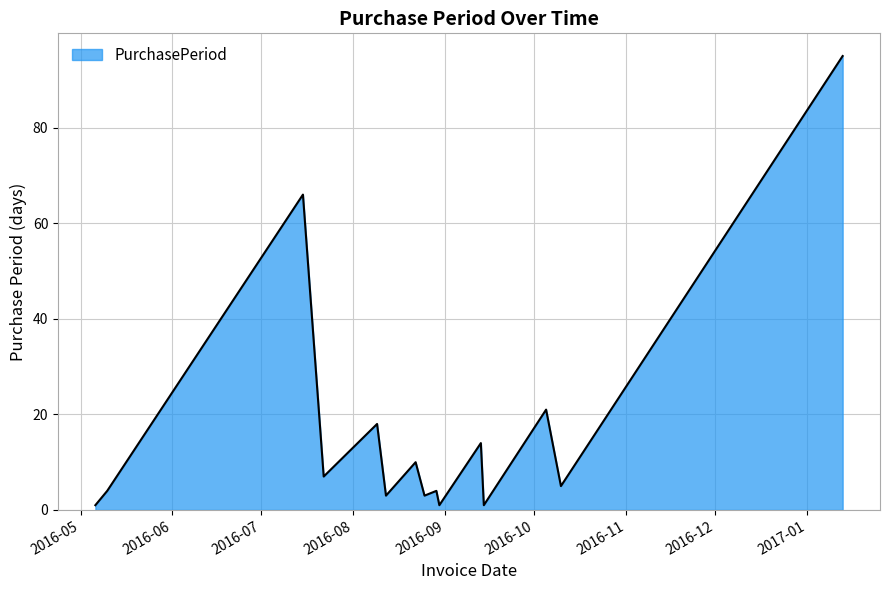

What is the difference between the maximum and minimum values?

94